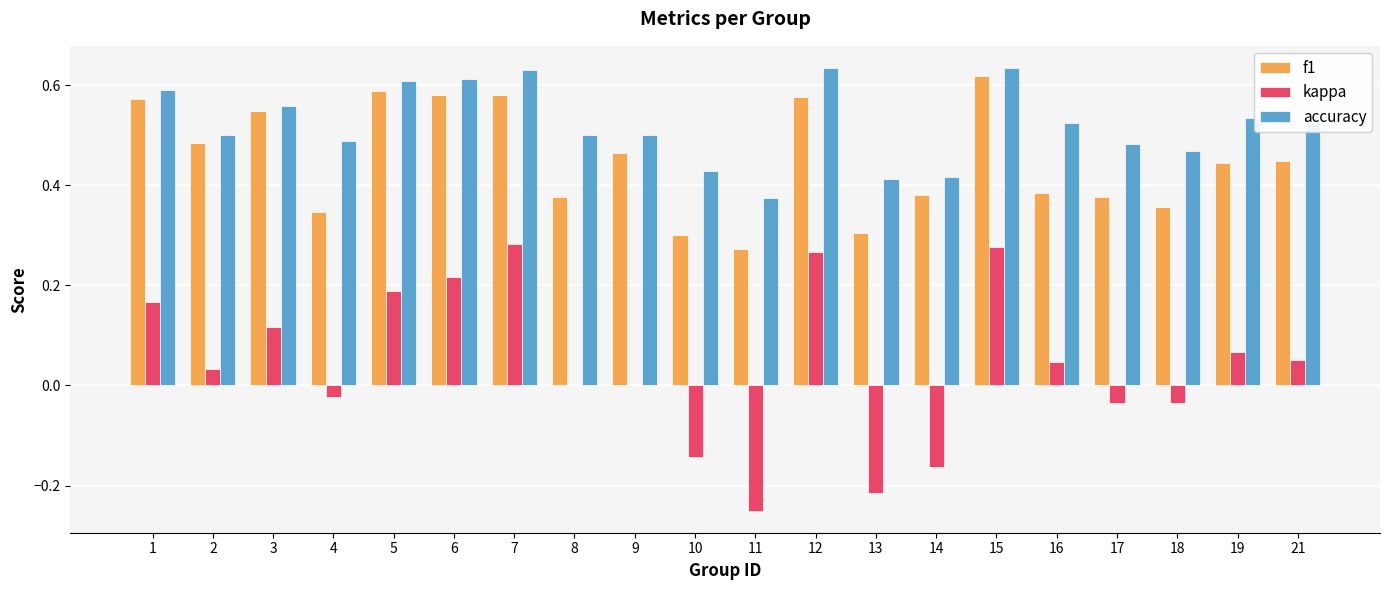

True or false: f1 has a value of 0.2 at 15.

False